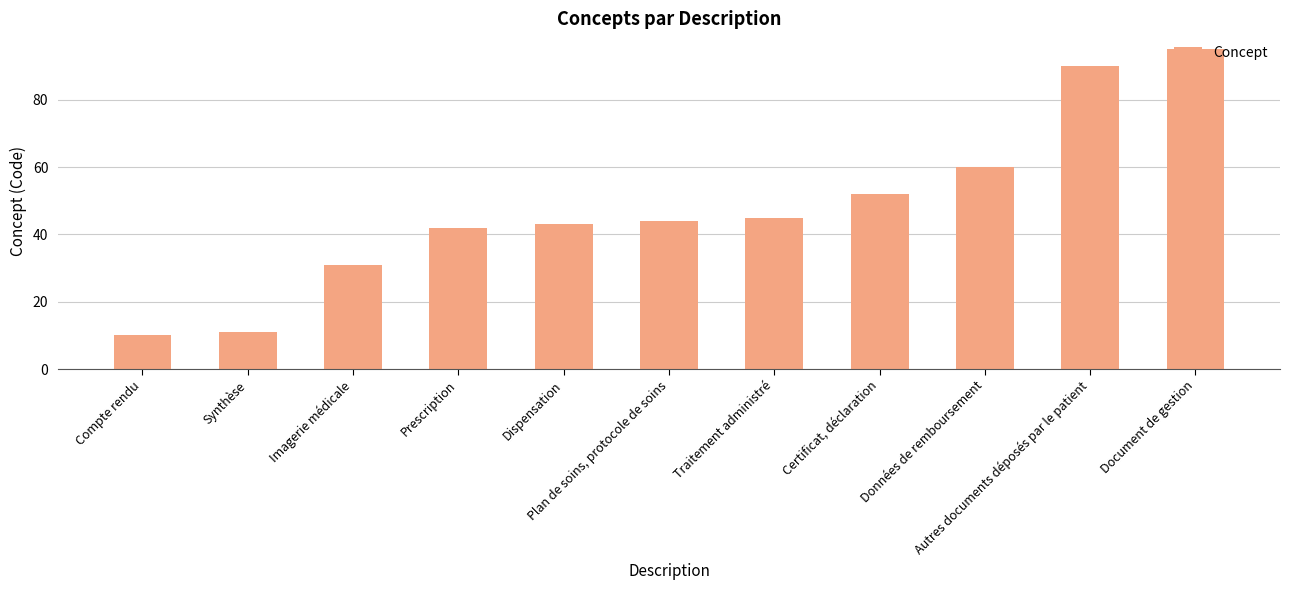

Rank the categories by value from highest to lowest.

Document de gestion, Autres documents déposés par le patient, Données de remboursement, Certificat, déclaration, Traitement administré, Plan de soins, protocole de soins, Dispensation, Prescription, Imagerie médicale, Synthèse, Compte rendu